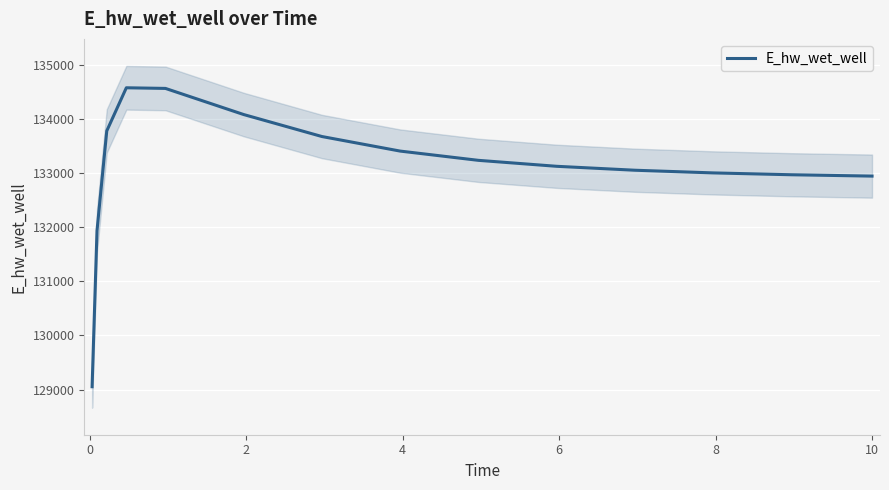

What is the minimum value shown in the chart?

129051.6